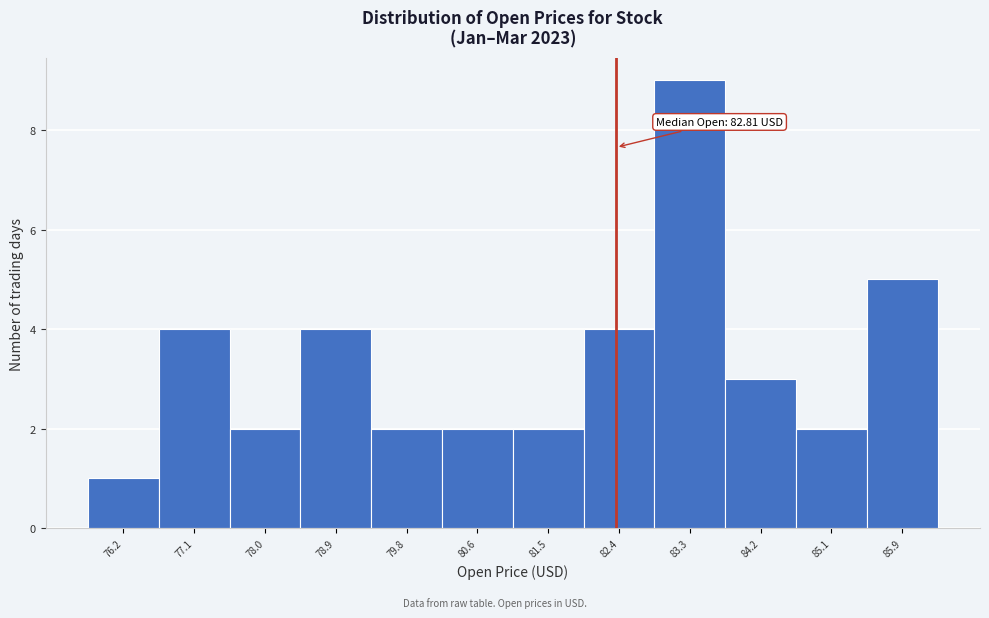

Reading left to right, list all the values displayed in this chart.

1	4	2	4	2	2	2	4	9	3	2	5